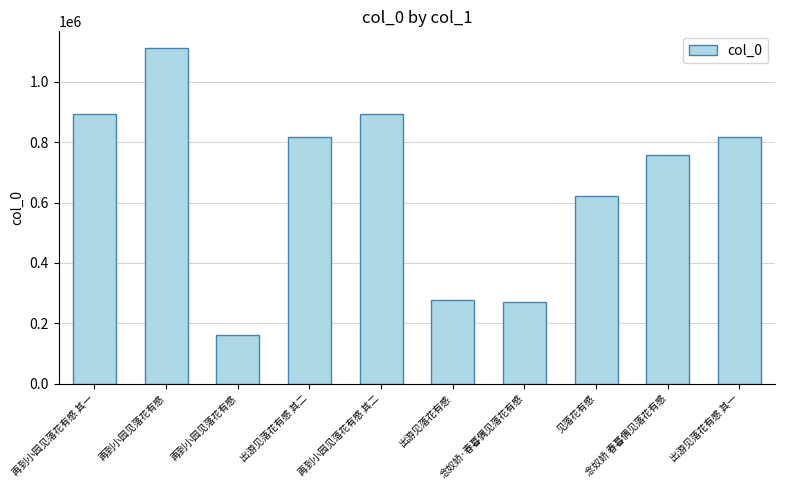

What is the greatest value displayed?

1112317